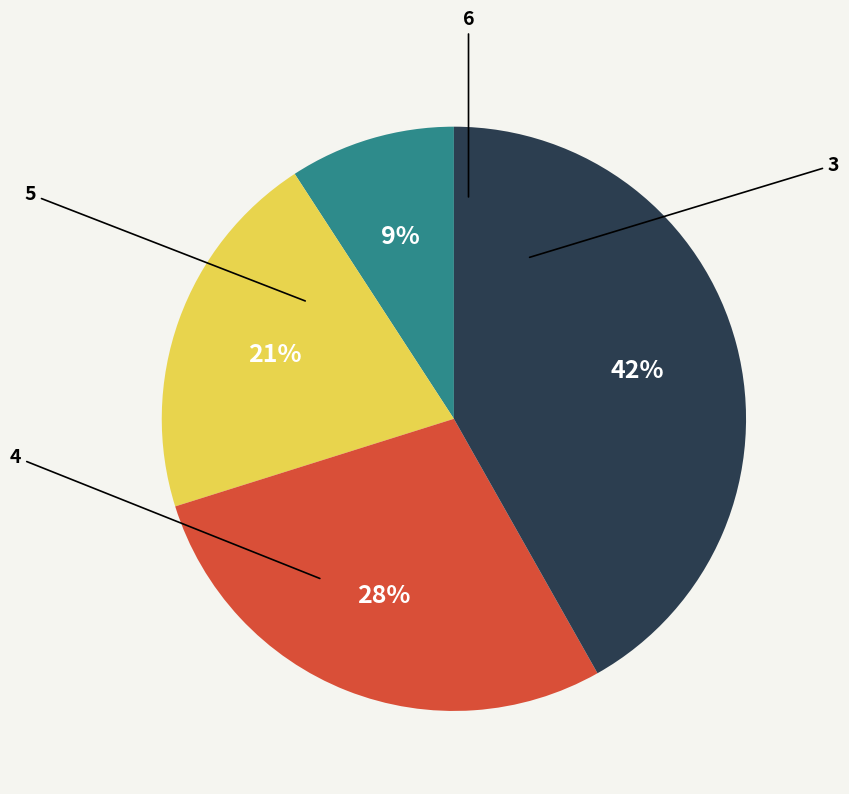

How many segments does this pie chart have?

4